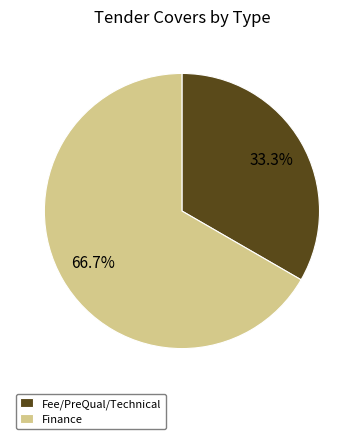

Does Fee/PreQual/Technical account for over 50% of the chart?

No